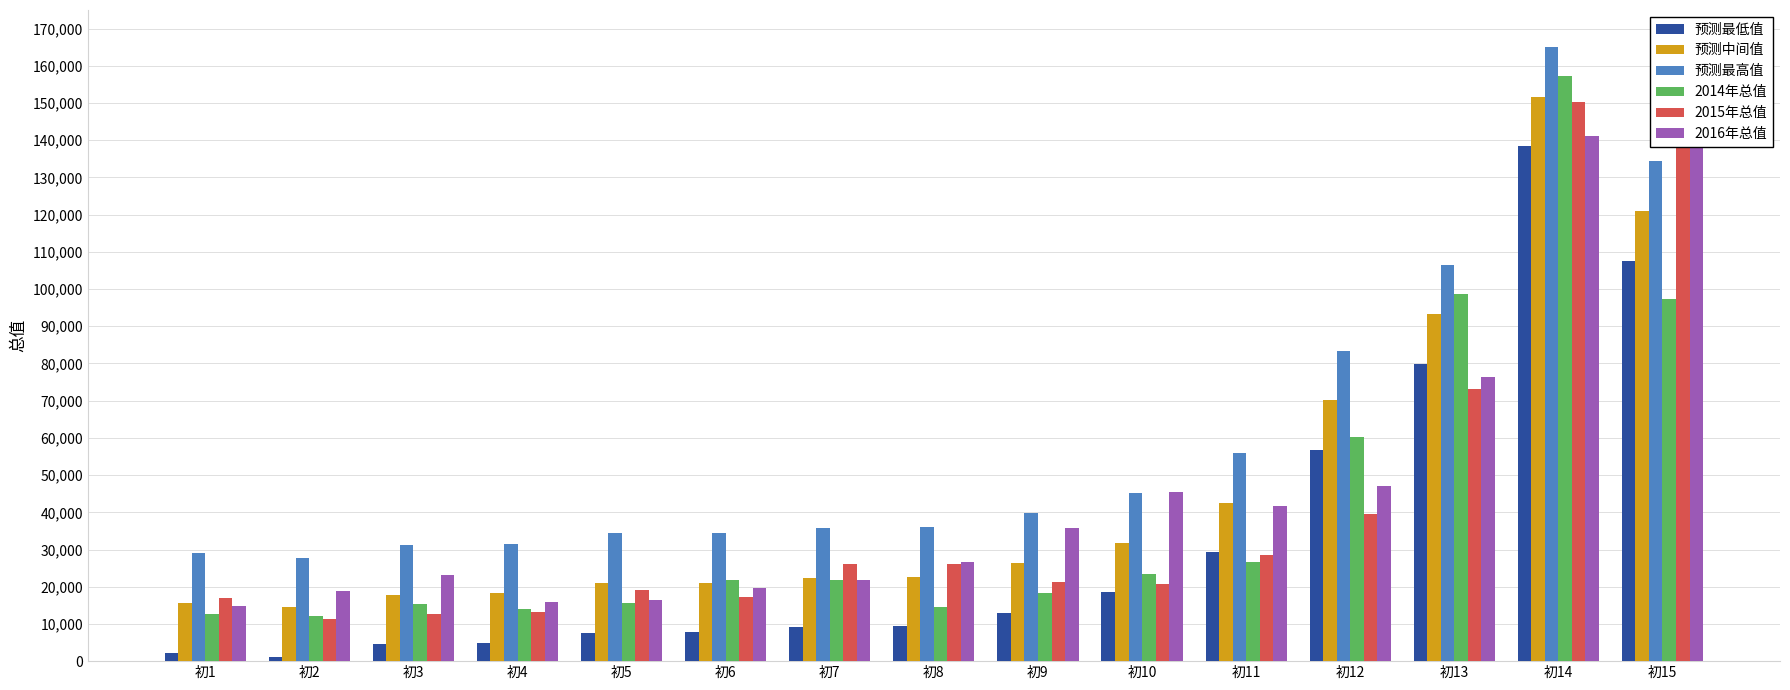

The value of 2014年总值 at 初9 is 18230.4. True or false?

True